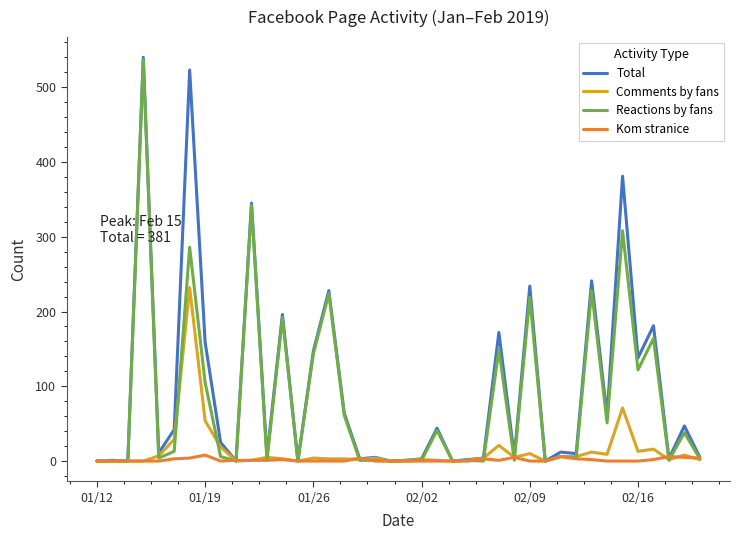

What is the highest value of the Comments by fans series?

232